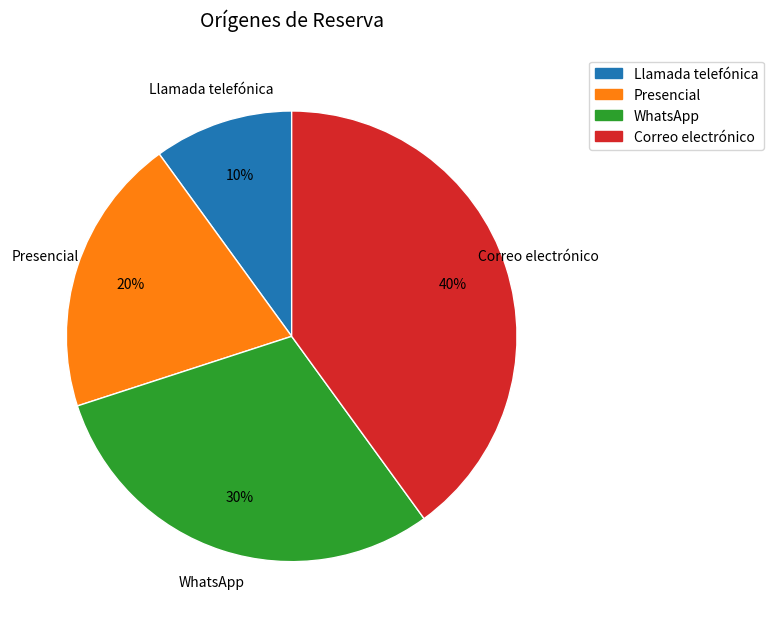

Between Correo electrónico and Llamada telefónica, which is larger?

Correo electrónico